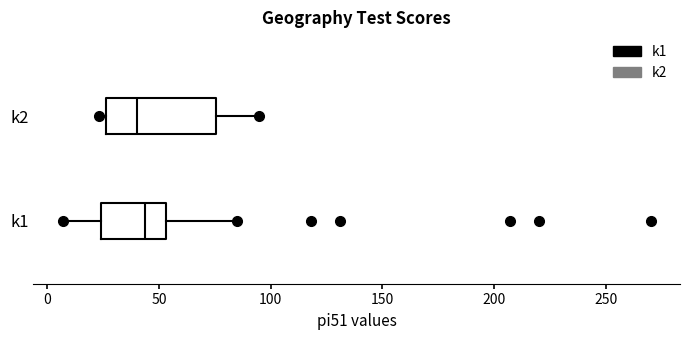

Reading bottom to top, read every box against the x-axis: the position of its median line, the range the box covers, and the ends of its whiskers. The values are not printed on the chart, so give them approximately, as read against the axis.

k1: median 45, box 25 to 55, whiskers 5 to 85
k2: median 40, box 25 to 75, whiskers 25 (just left of the box's left edge) to 95